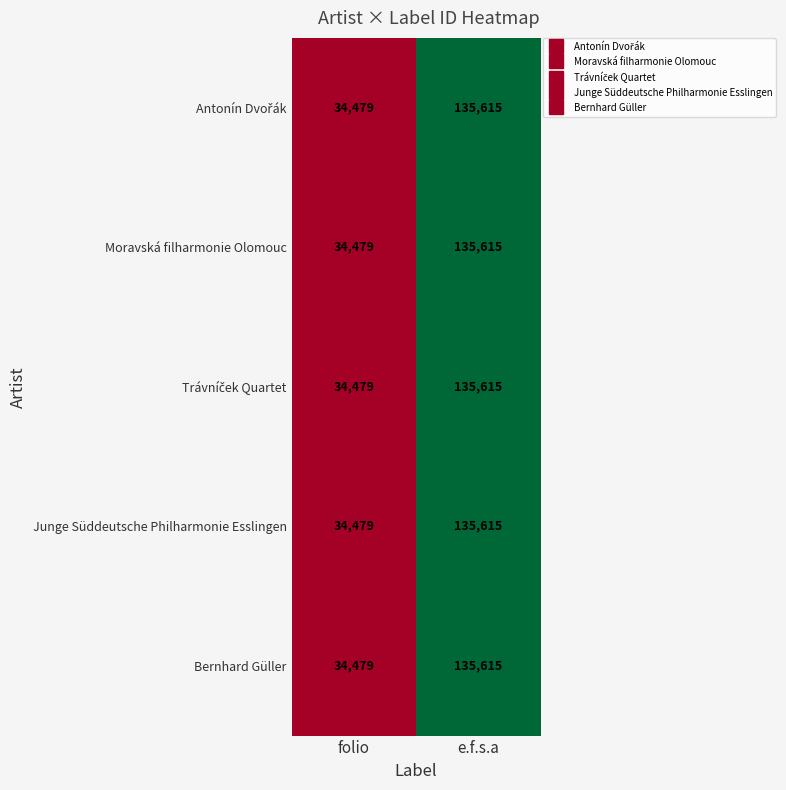

Is it true that Junge Süddeutsche Philharmonie Esslingen equals 57105 at folio?

False